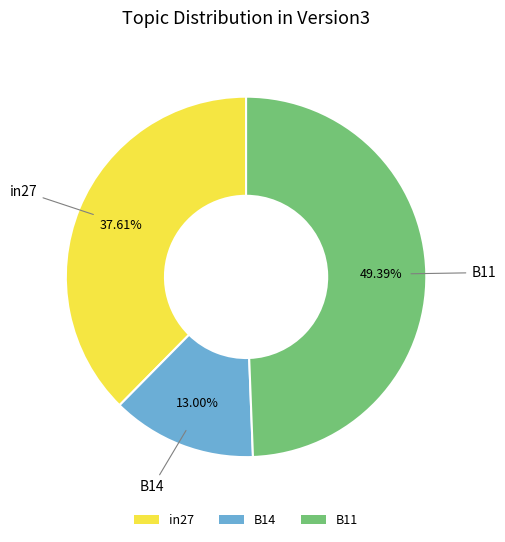

To the nearest percent, what is the difference between the largest and smallest slice percentages?

36%